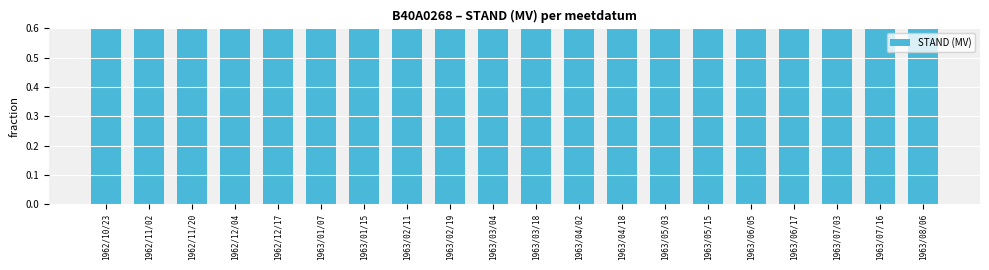

What is the greatest value displayed?

1.0